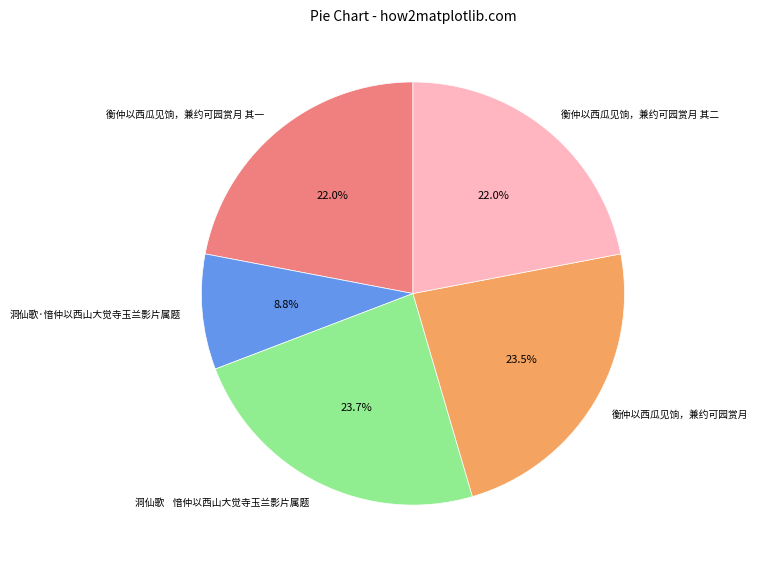

Count the number of slices in the pie.

5